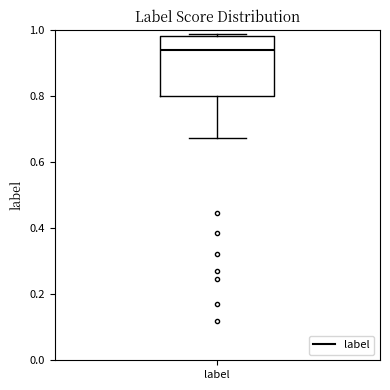

Read this box plot against the y-axis: the position of the median line, the range covered by the box, and the ends of both whiskers. The values are not printed on the chart, so give them approximately, as read against the axis.

median 0.94, box 0.80 to 0.98, whiskers 0.68 to 0.98 (just above the box's upper edge)